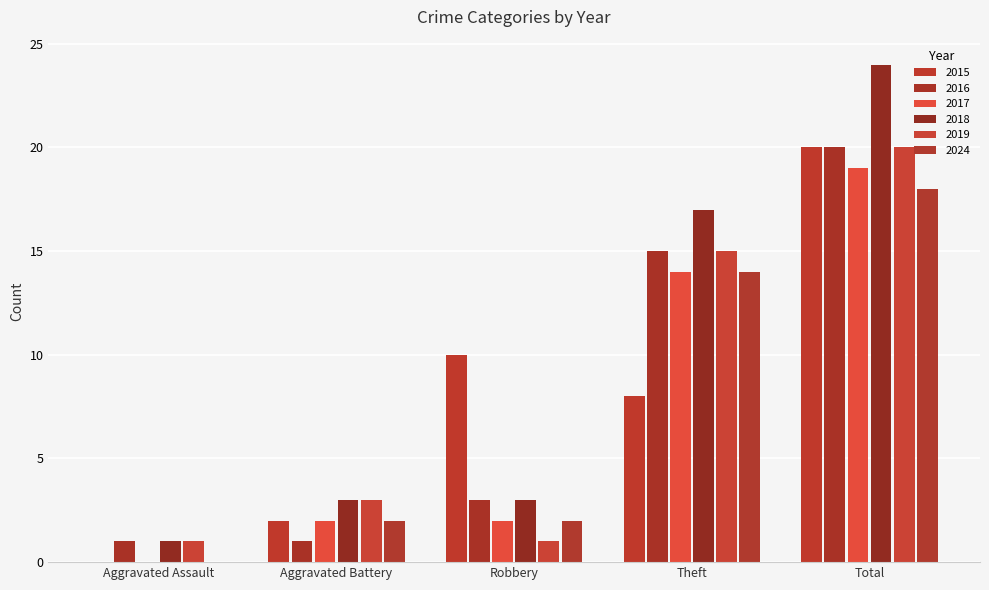

At how many categories does at least one series exceed 3?

3